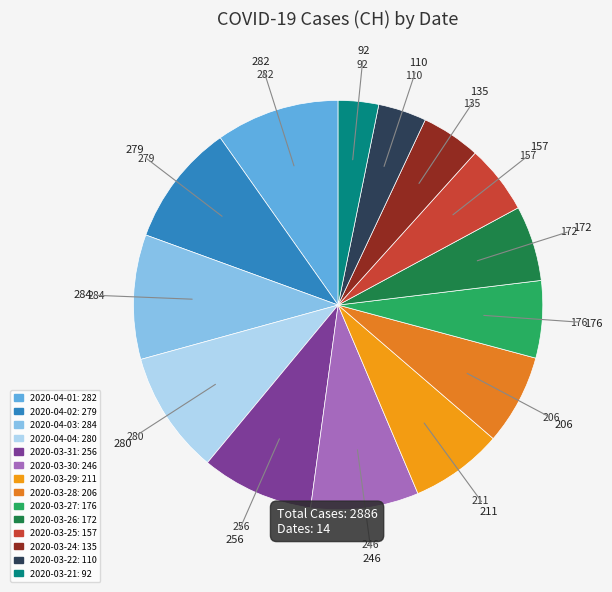

True or false: 2020-03-22 accounts for 4% of the total.

True